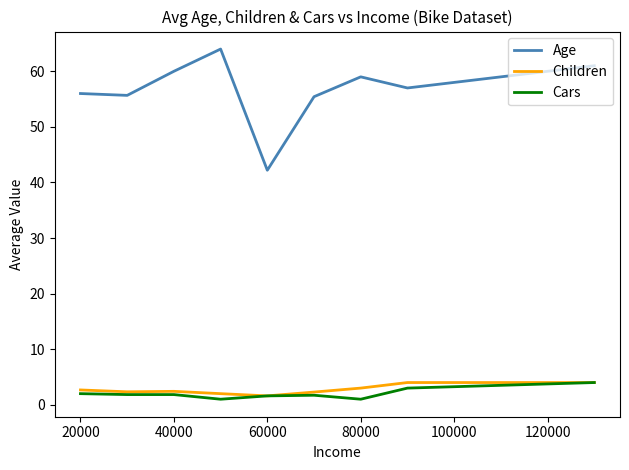

What is the maximum value shown in the chart?

64.0